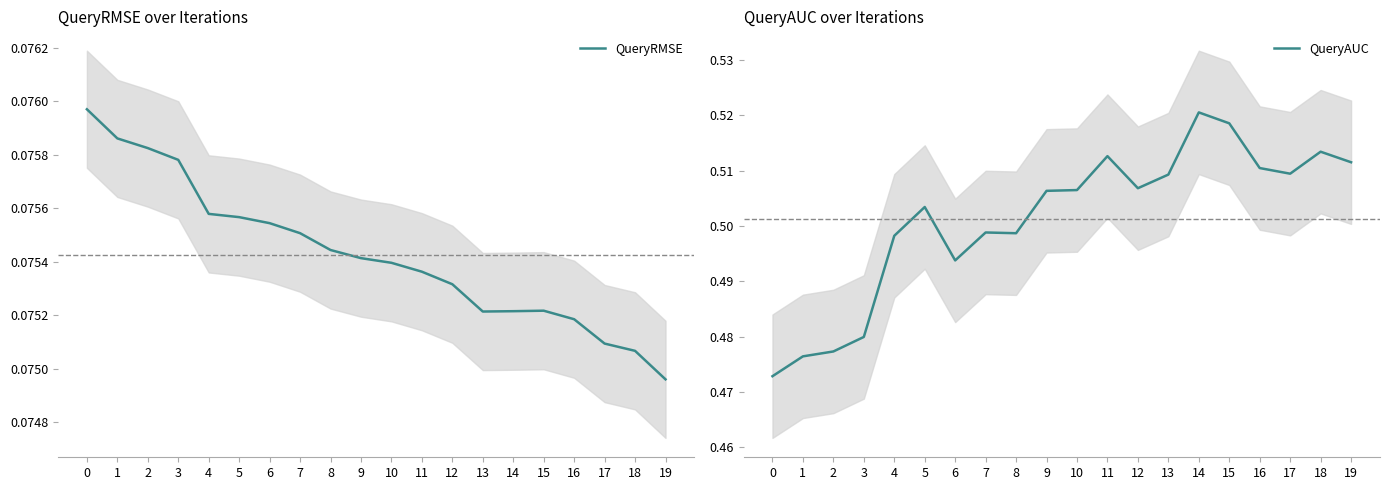

Reading left to right, list all the values displayed in this chart.

QueryRMSE: 0=0.1	1=0.1	2=0.1	3=0.1	4=0.1	5=0.1	6=0.1	7=0.1	8=0.1	9=0.1	10=0.1	11=0.1	12=0.1	13=0.1	14=0.1	15=0.1	16=0.1	17=0.1	18=0.1	19=0.1
QueryAUC: 0=0.5	1=0.5	2=0.5	3=0.5	4=0.5	5=0.5	6=0.5	7=0.5	8=0.5	9=0.5	10=0.5	11=0.5	12=0.5	13=0.5	14=0.5	15=0.5	16=0.5	17=0.5	18=0.5	19=0.5